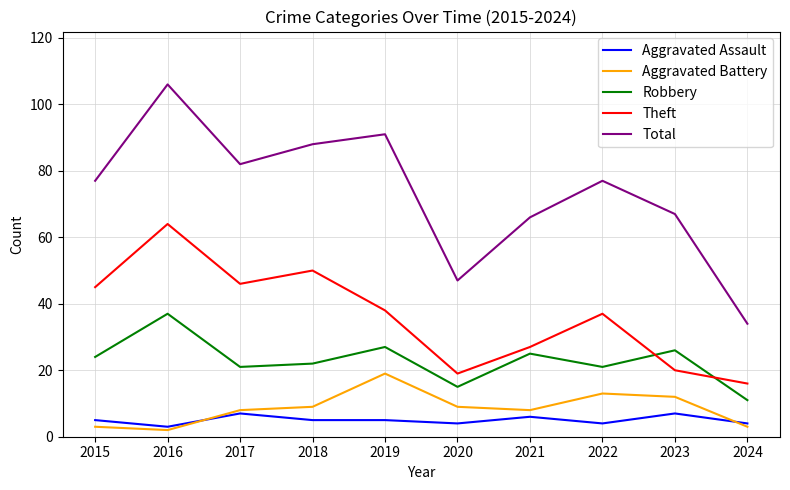

Reading right to left, list all the values displayed in this chart.

Aggravated Assault: 2024=4	2023=7	2022=4	2021=6	2020=4	2019=5	2018=5	2017=7	2016=3	2015=5
Aggravated Battery: 2024=3	2023=12	2022=13	2021=8	2020=9	2019=19	2018=9	2017=8	2016=2	2015=3
Robbery: 2024=11	2023=26	2022=21	2021=25	2020=15	2019=27	2018=22	2017=21	2016=37	2015=24
Theft: 2024=16	2023=20	2022=37	2021=27	2020=19	2019=38	2018=50	2017=46	2016=64	2015=45
Total: 2024=34	2023=67	2022=77	2021=66	2020=47	2019=91	2018=88	2017=82	2016=106	2015=77